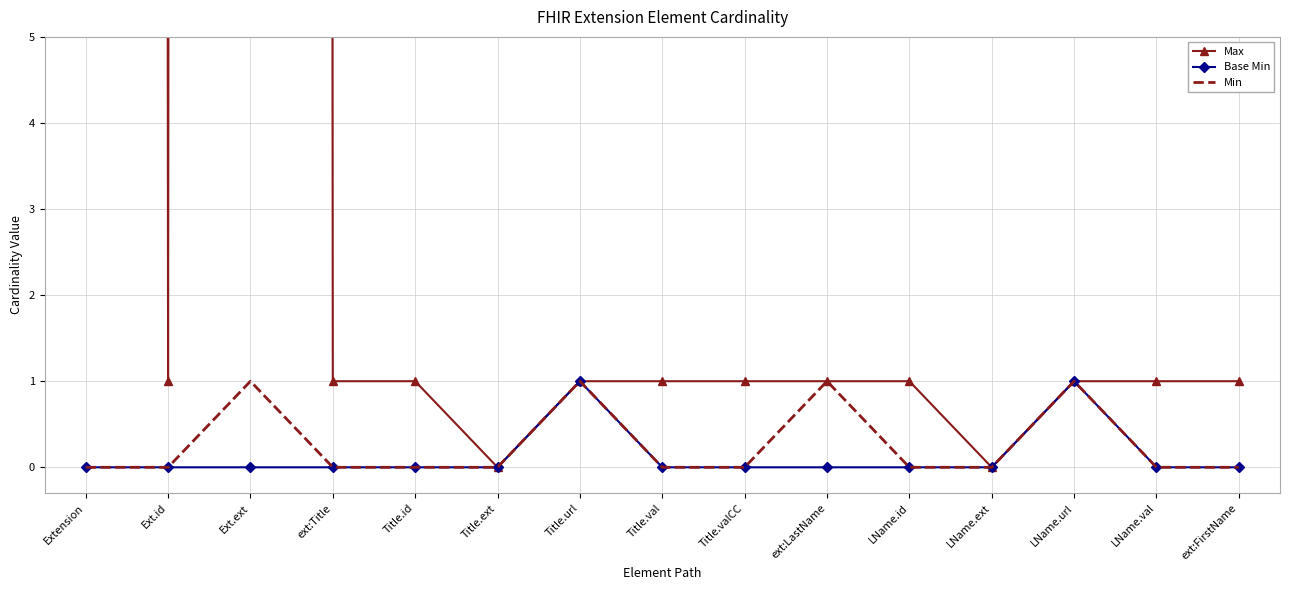

True or false: Min and Base Min cross at least once.

False